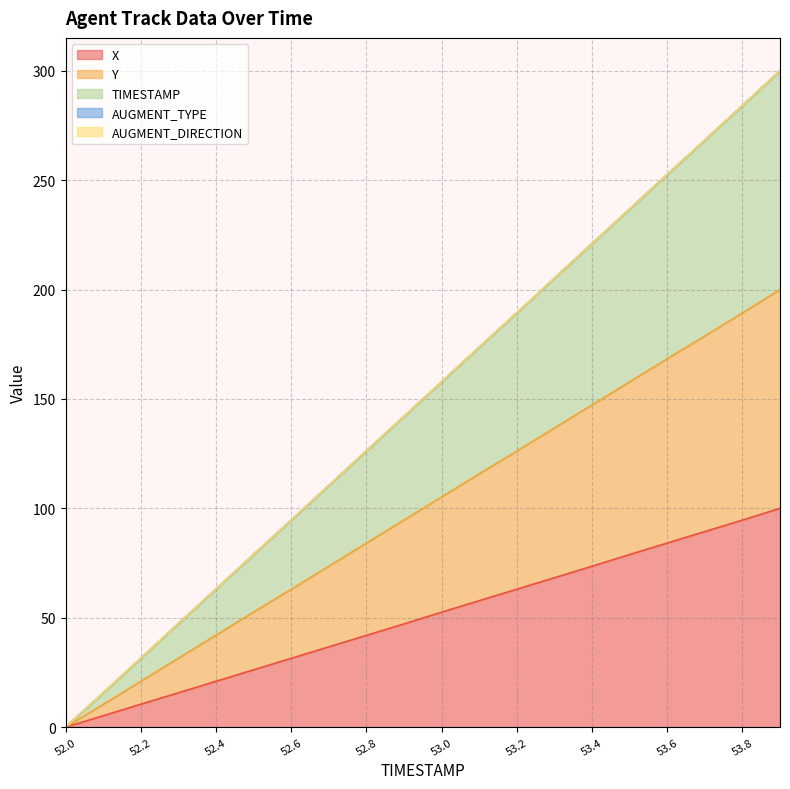

What is the highest value of the Y series?

200.0